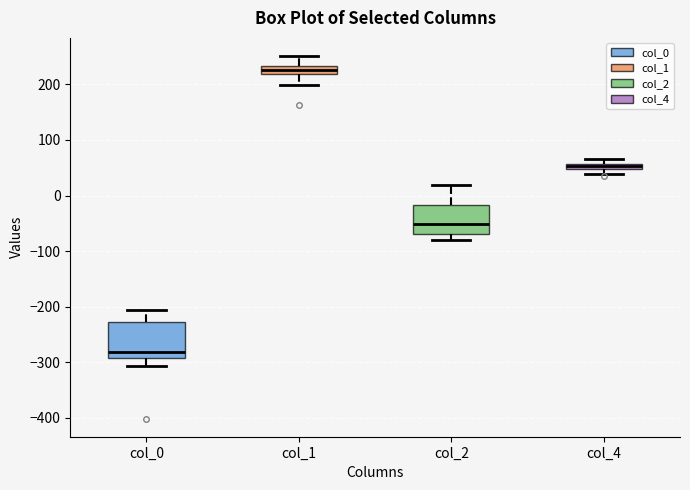

Where is the lower edge of the box for col_1 on the y-axis? The values are not printed on the chart, so give them approximately, as read against the axis.

220